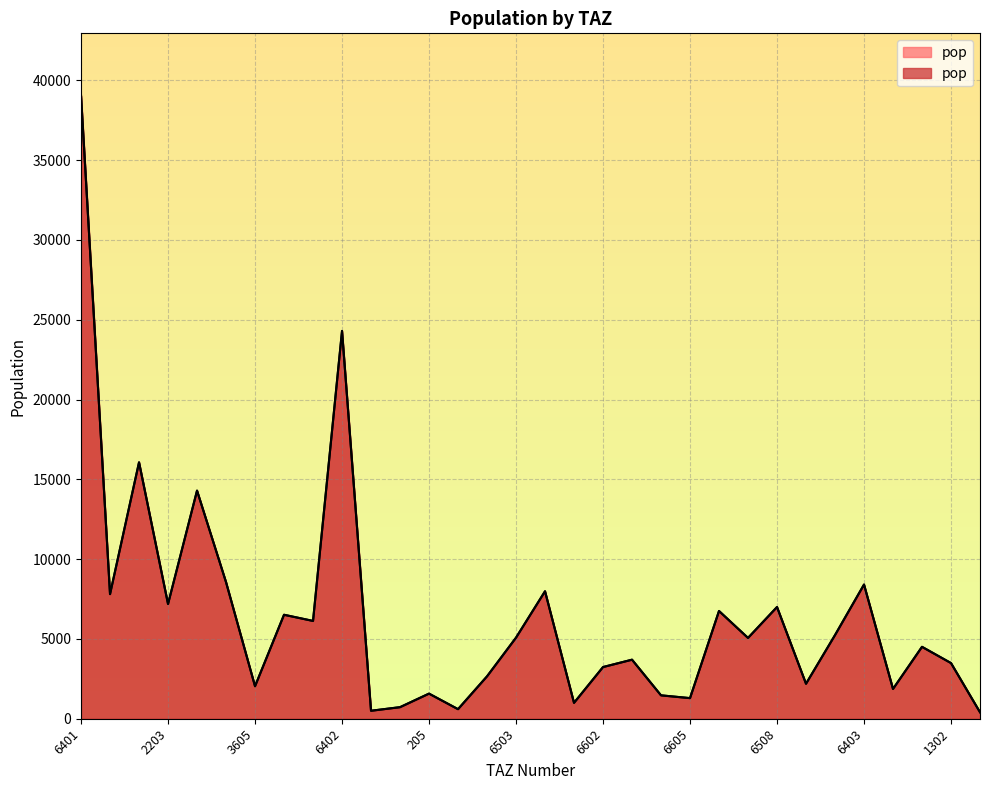

What is the label of the 13th point from the right?

6603